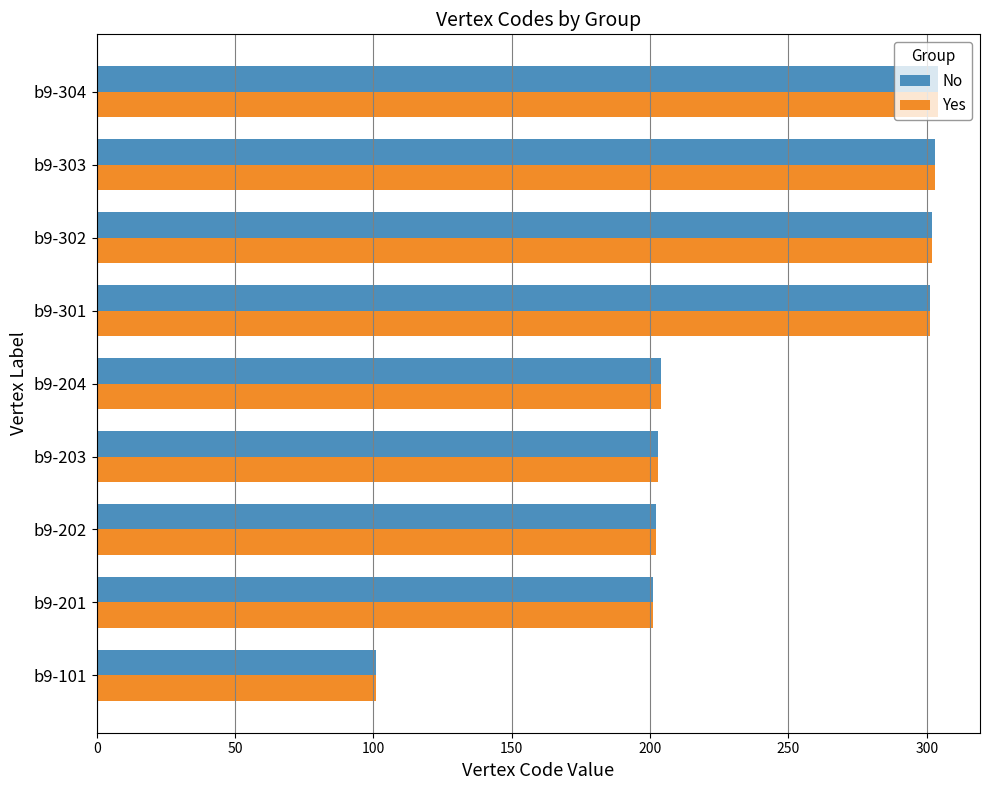

At which label does Yes reach its minimum?

b9-101